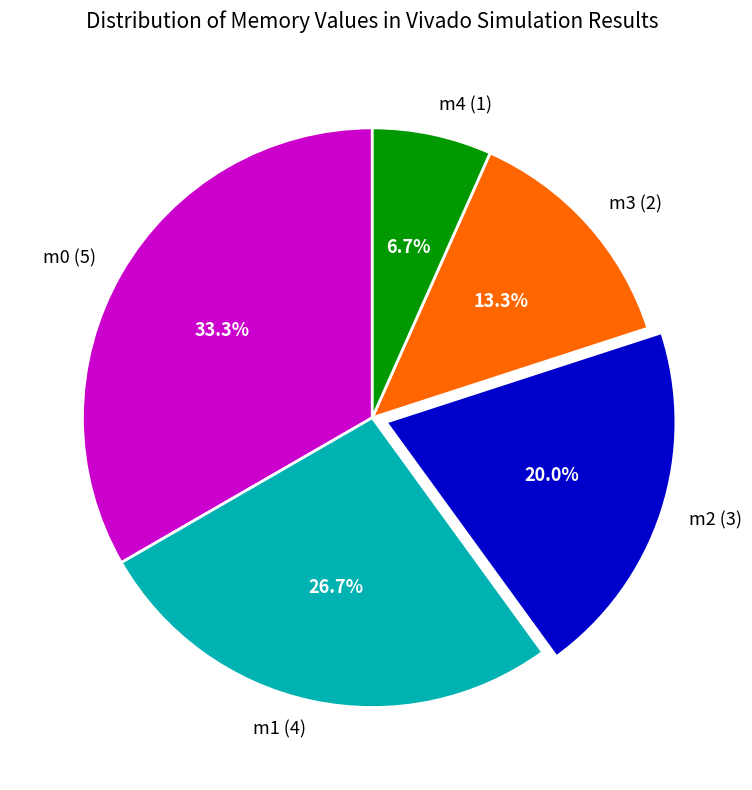

Is it true that m1 (4) is 27% of the pie?

True